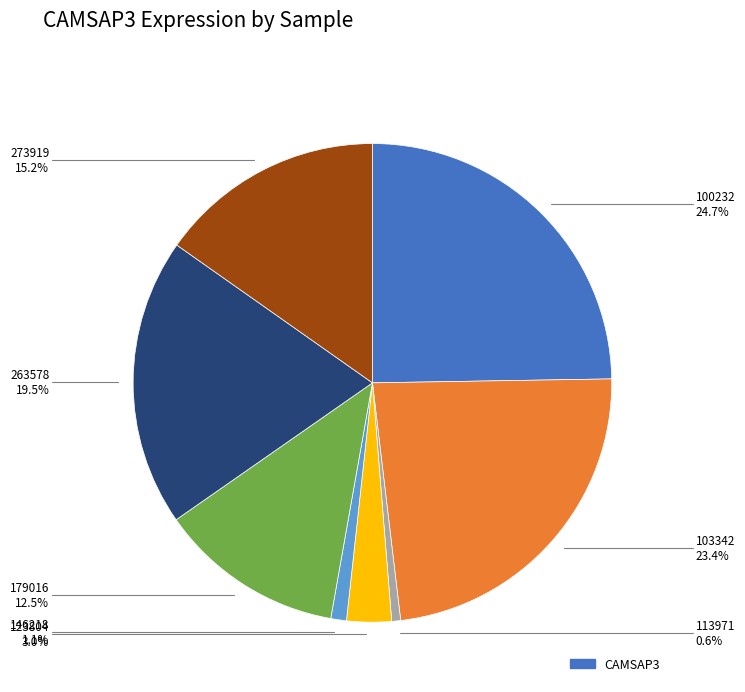

Is there any slice that represents more than half of the pie?

No